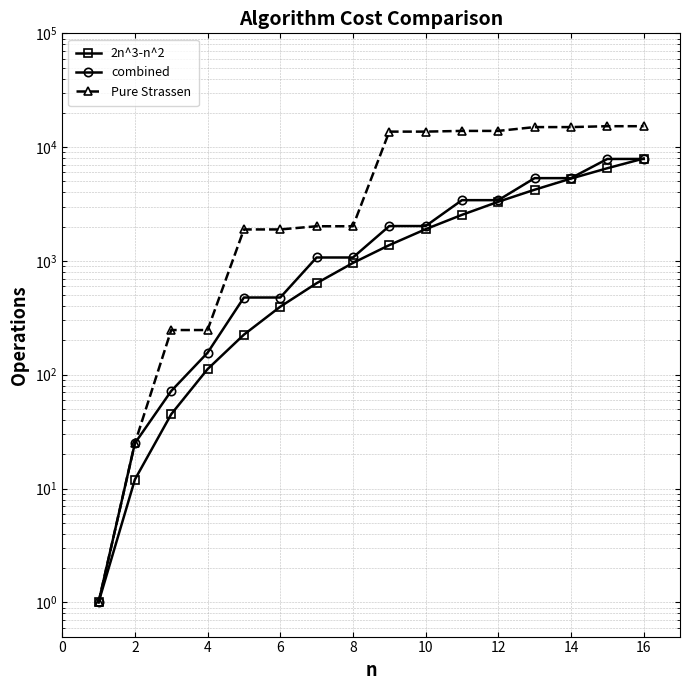

What is the sum of all 2n^3-n^2 values?

35496